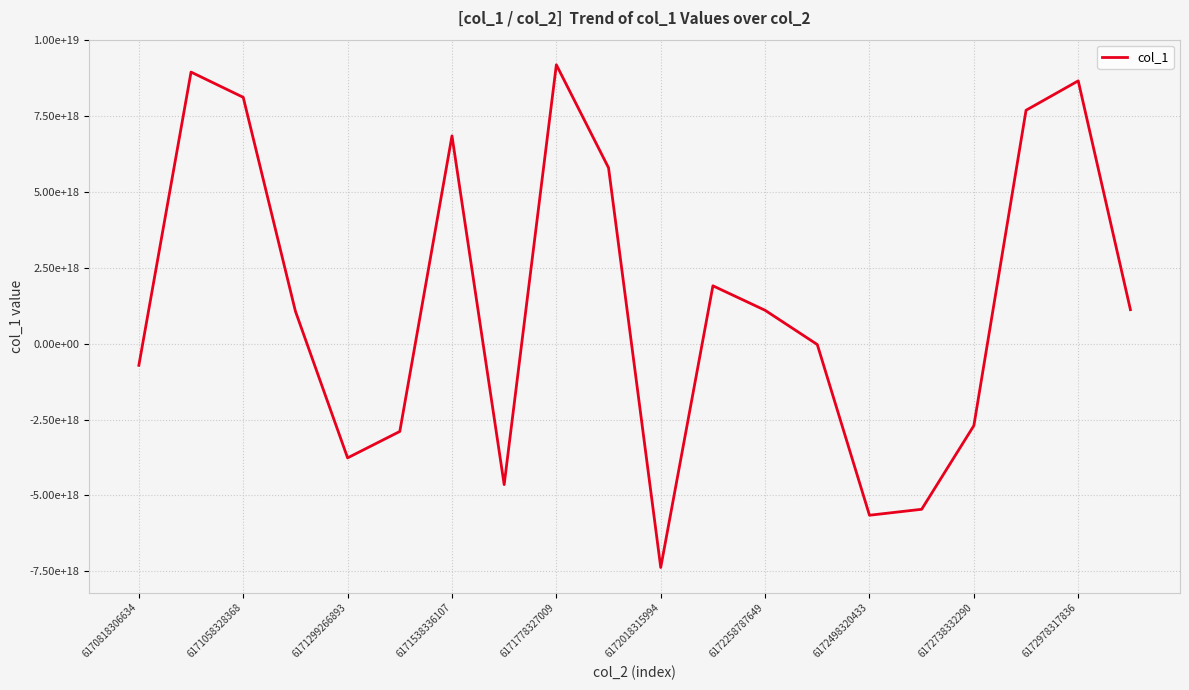

Does the chart have visible grid lines?

Yes